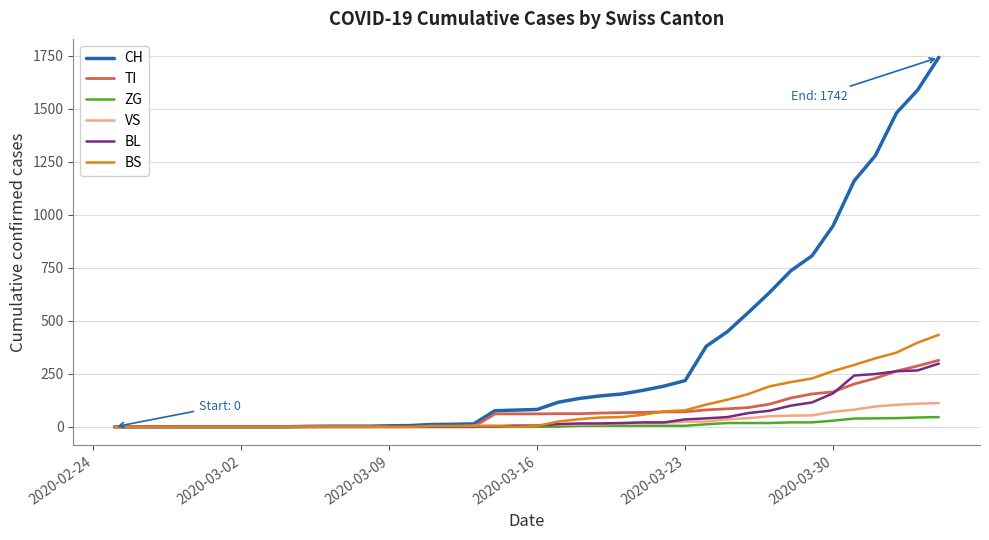

What is the greatest value displayed?

1742